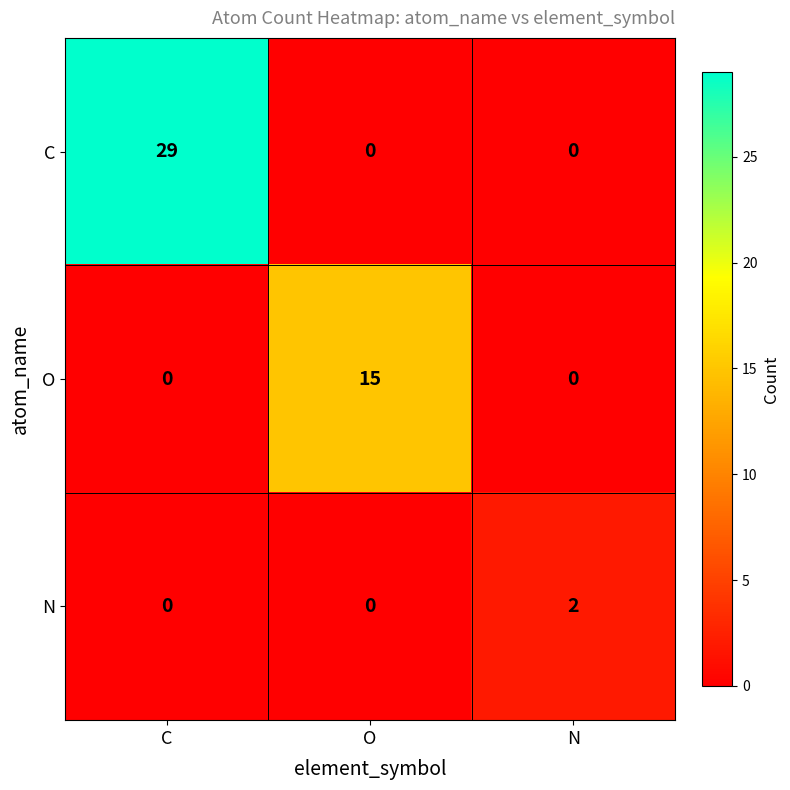

Which series has the largest range (max minus min)?

C